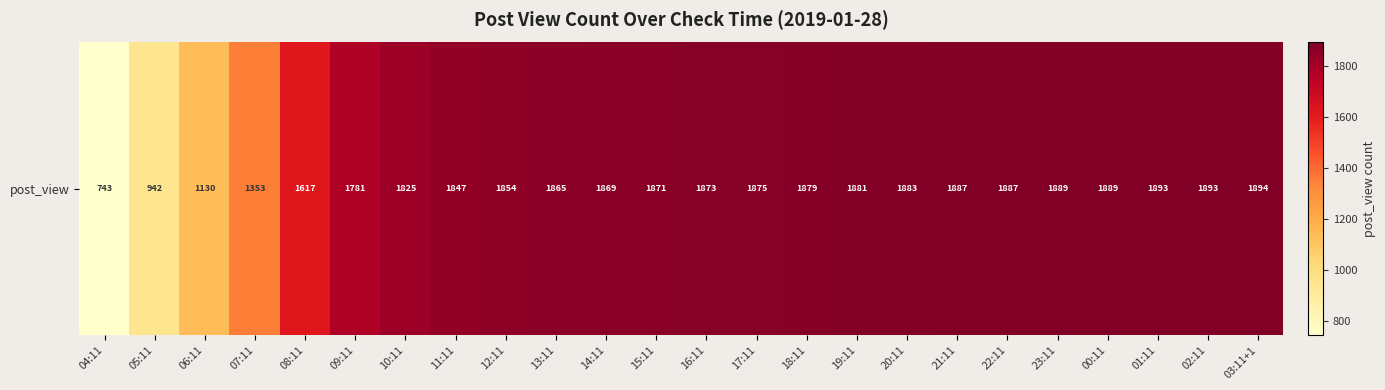

True or false: the data shows 1889 at 00:11.

True